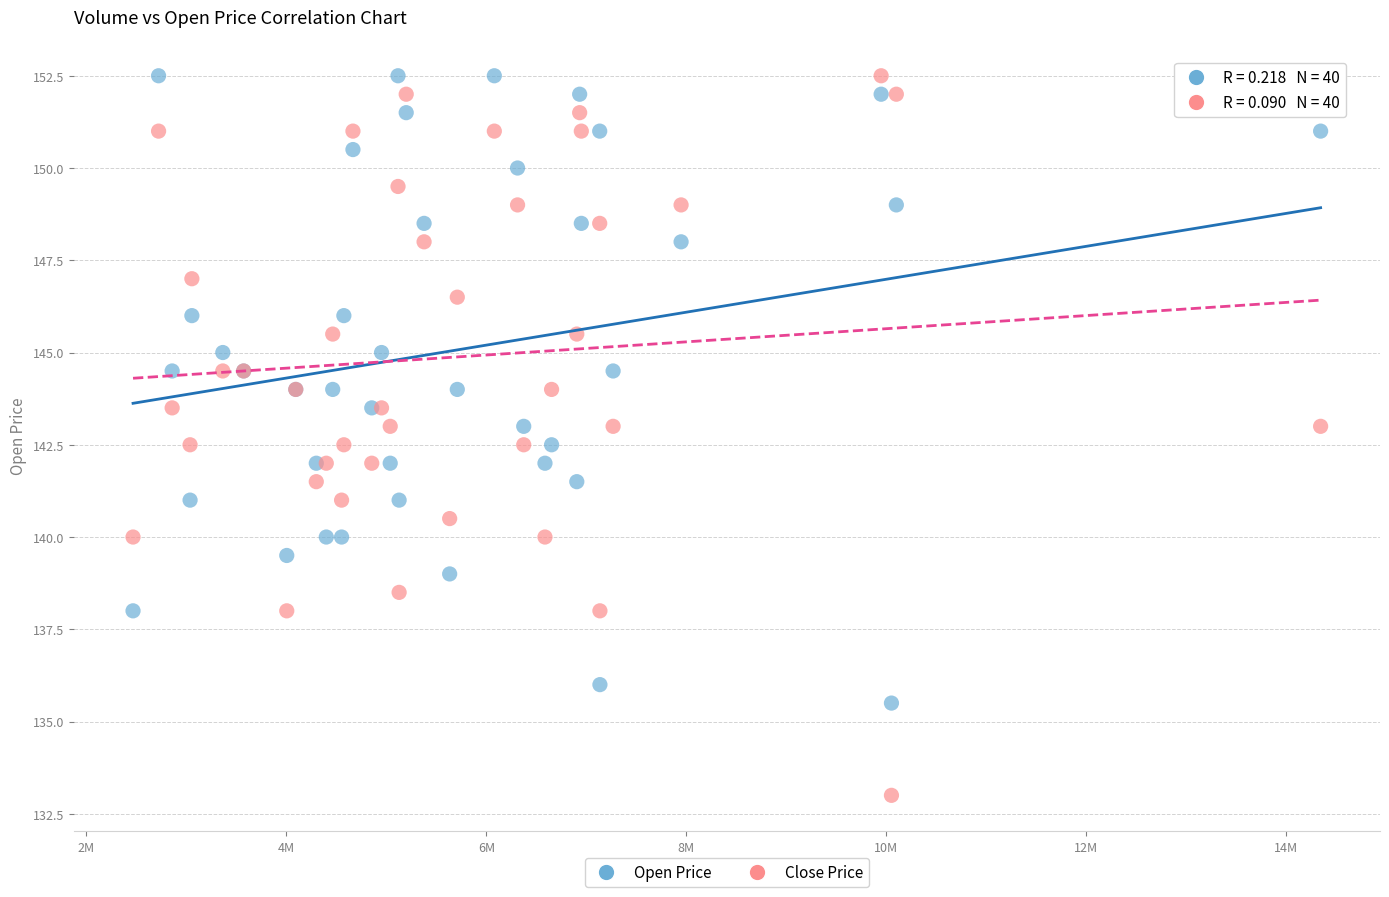

What are all the series names shown in the legend?

Open Price, Close Price